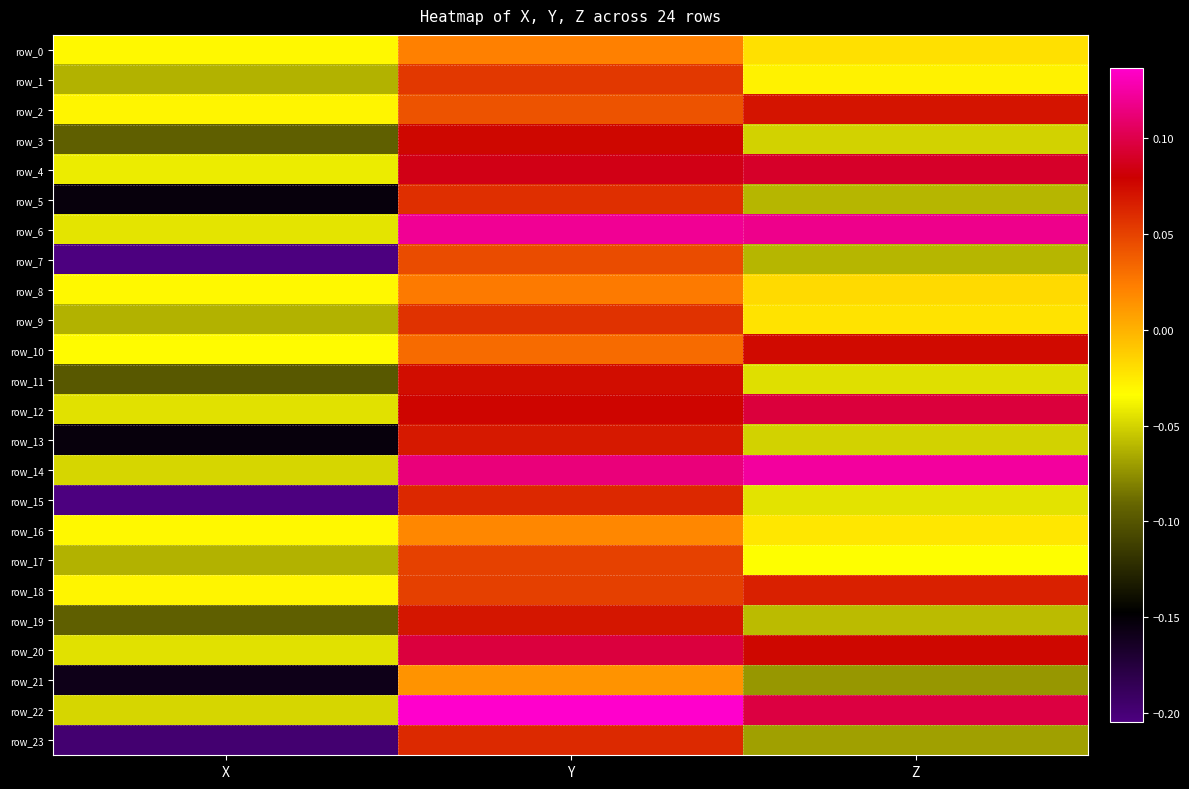

How many values in the row_23 series are below 0?

2